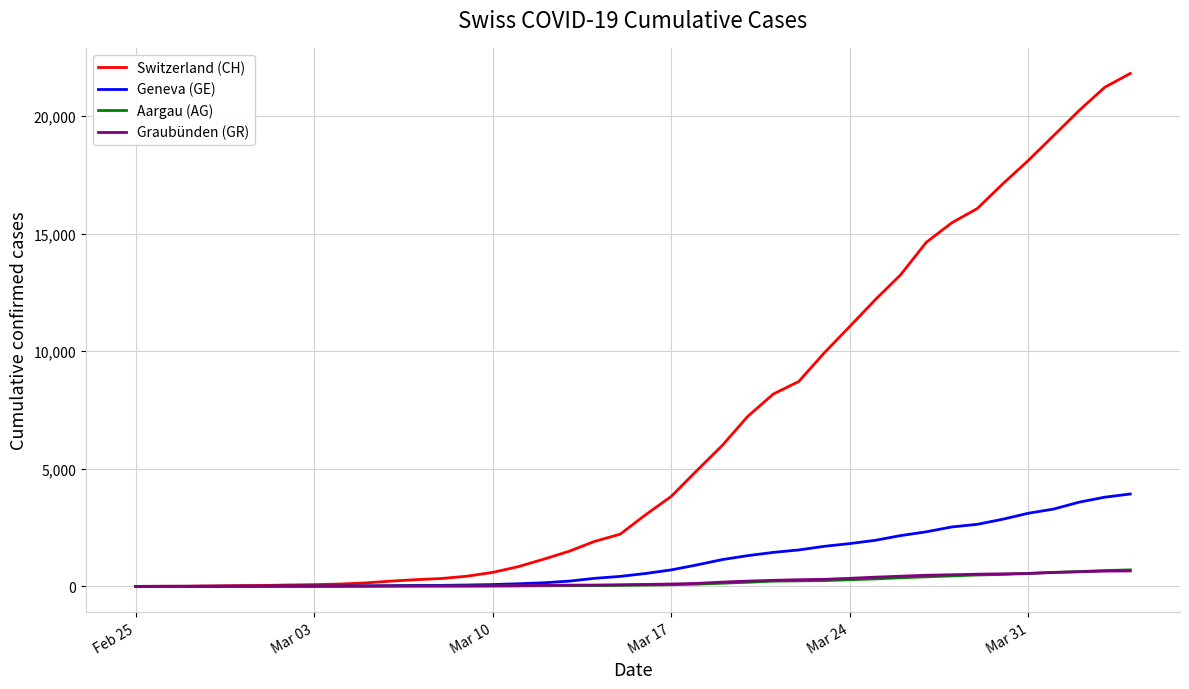

How many lines are shown in the chart?

4